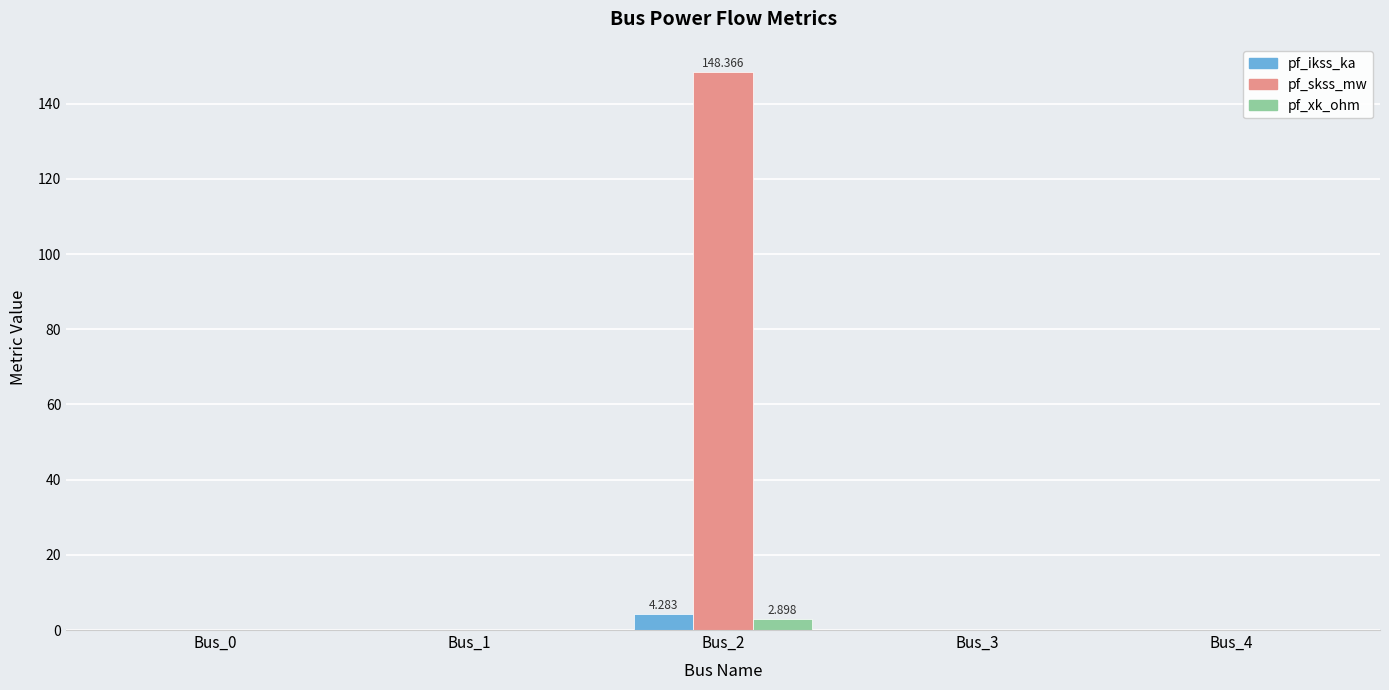

Which series has the largest total across all categories?

pf_skss_mw